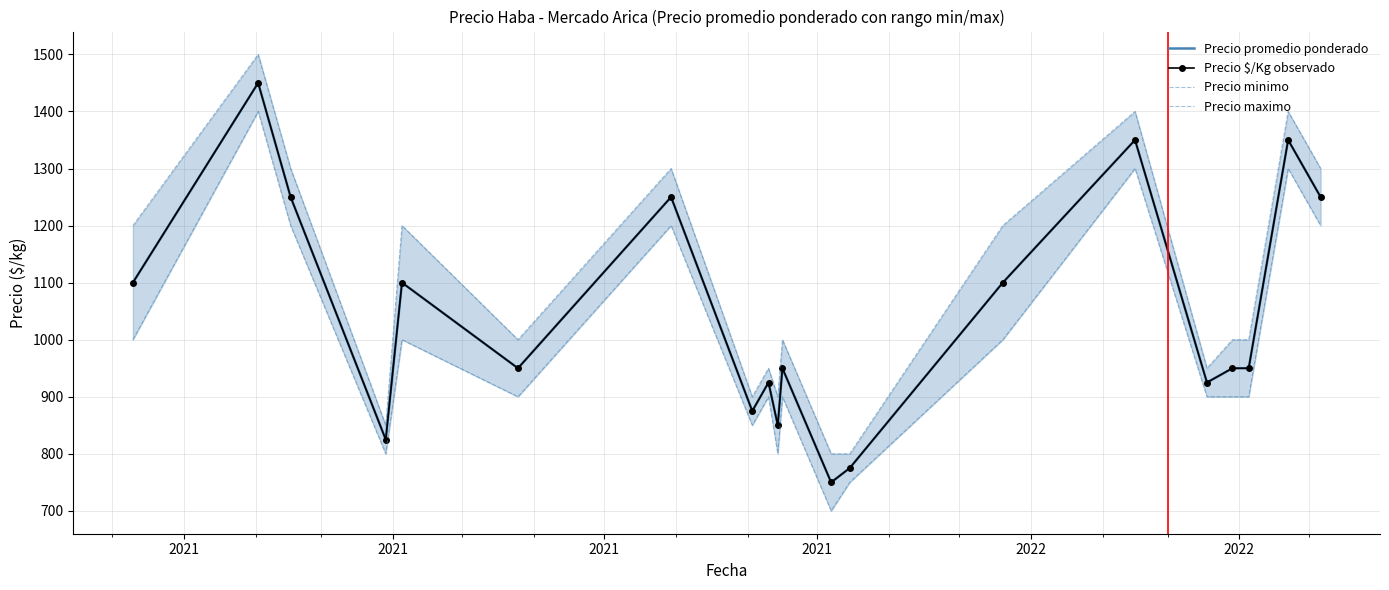

Where does the Precio $/Kg observado series first go above 950?

2021